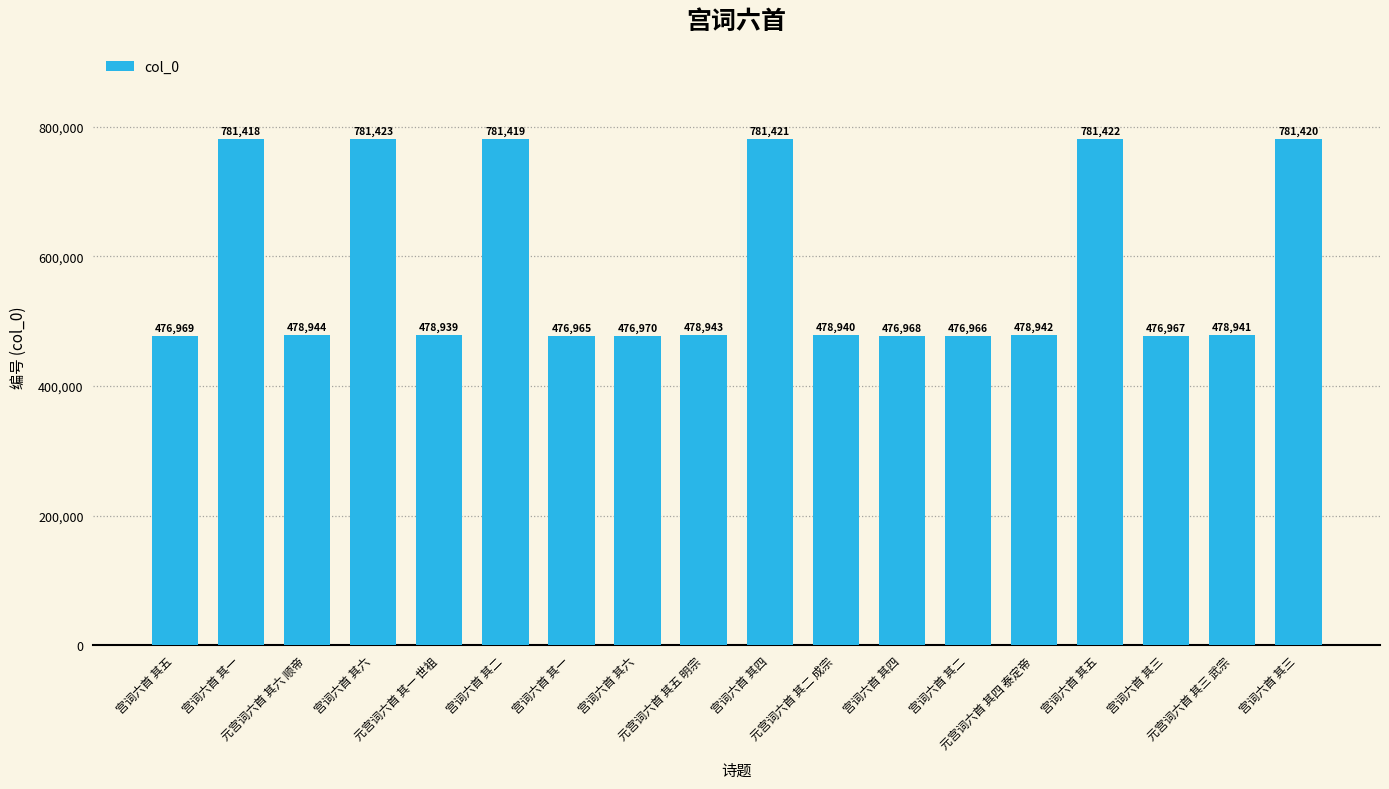

How many bars are there in total?

18